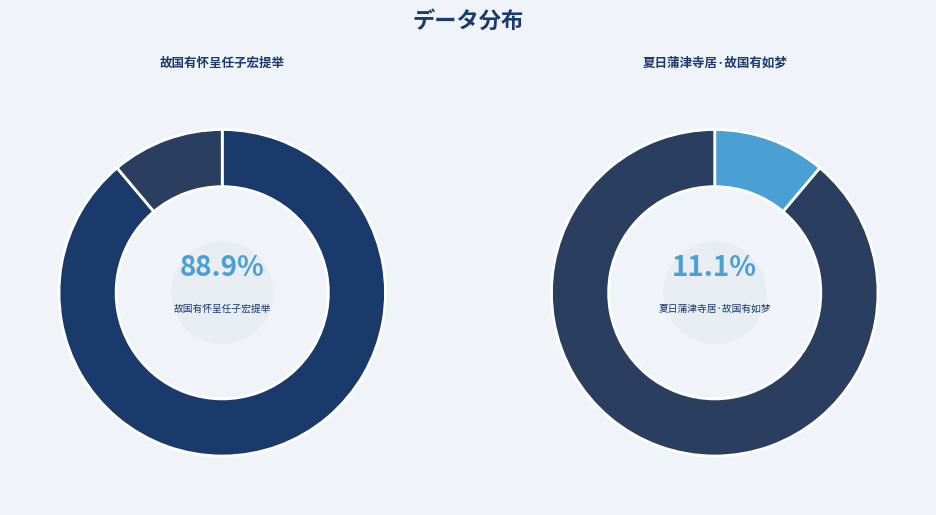

Rank the categories by value from highest to lowest.

故国有怀呈任子宏提举, 夏日蒲津寺居·故国有如梦